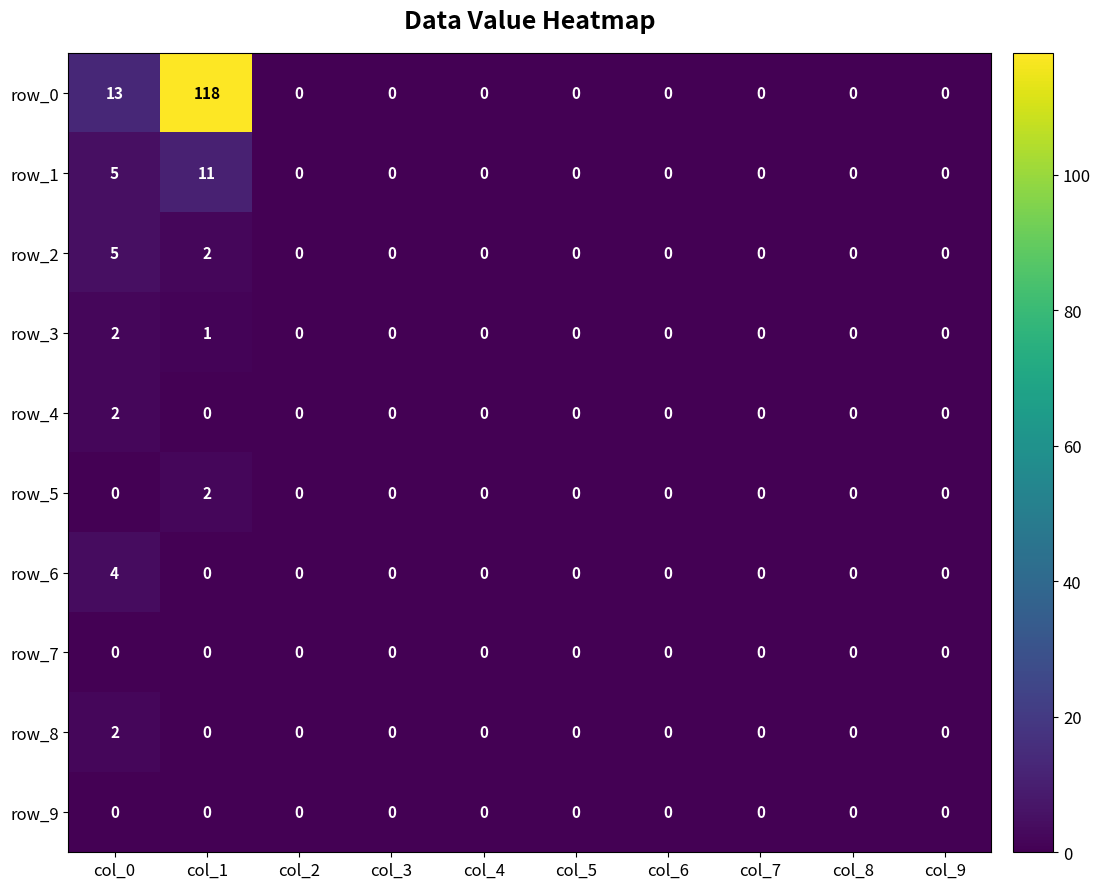

The row_0 series shows 0 at col_9. True or false?

True